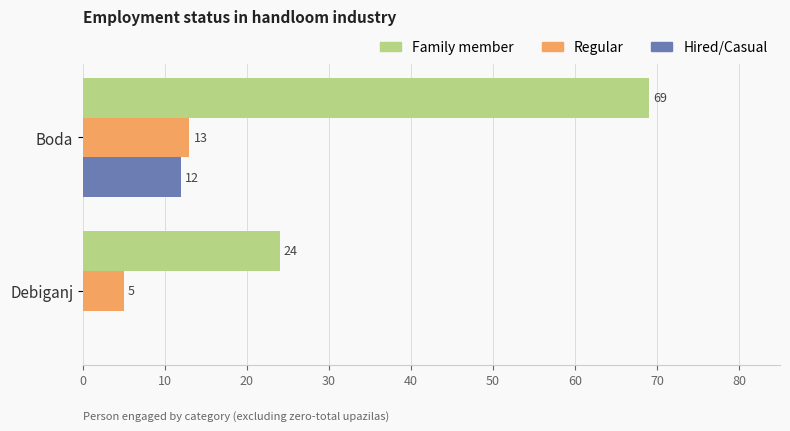

At which category is the sum across all series the highest?

Boda